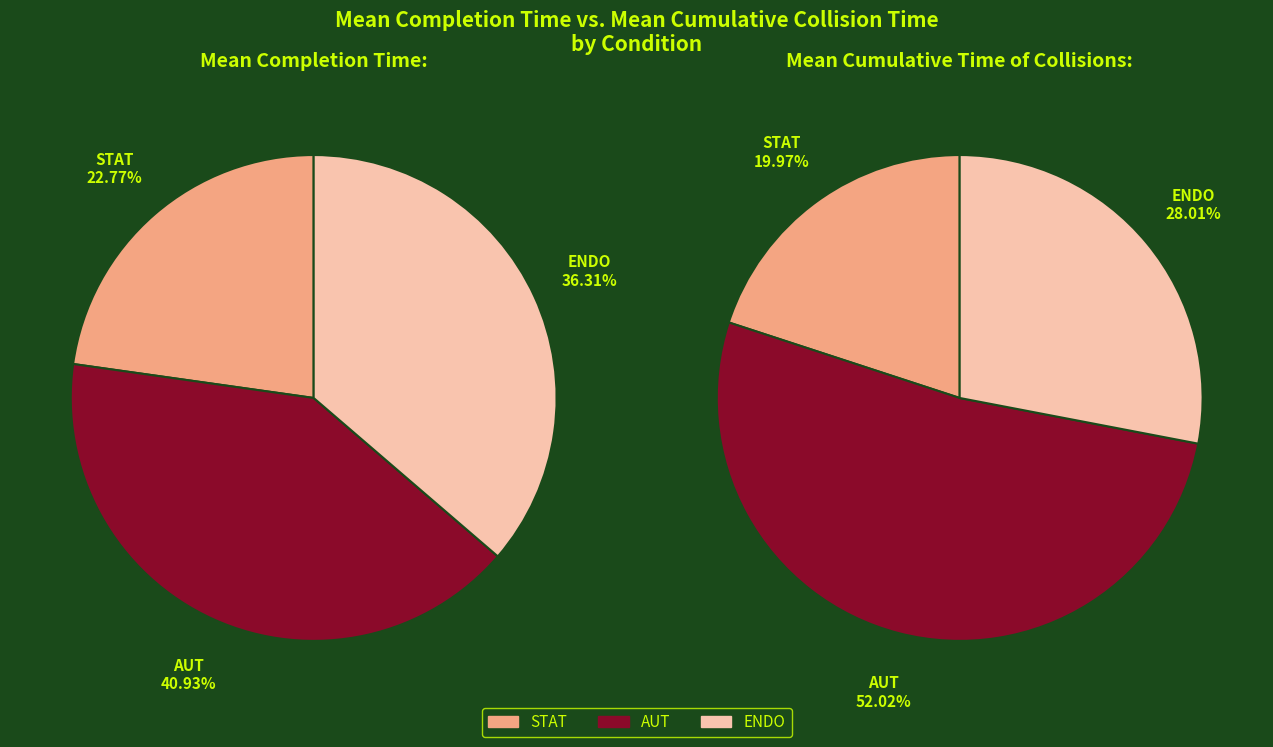

The AUT slice represents 52% of the pie. True or false?

True